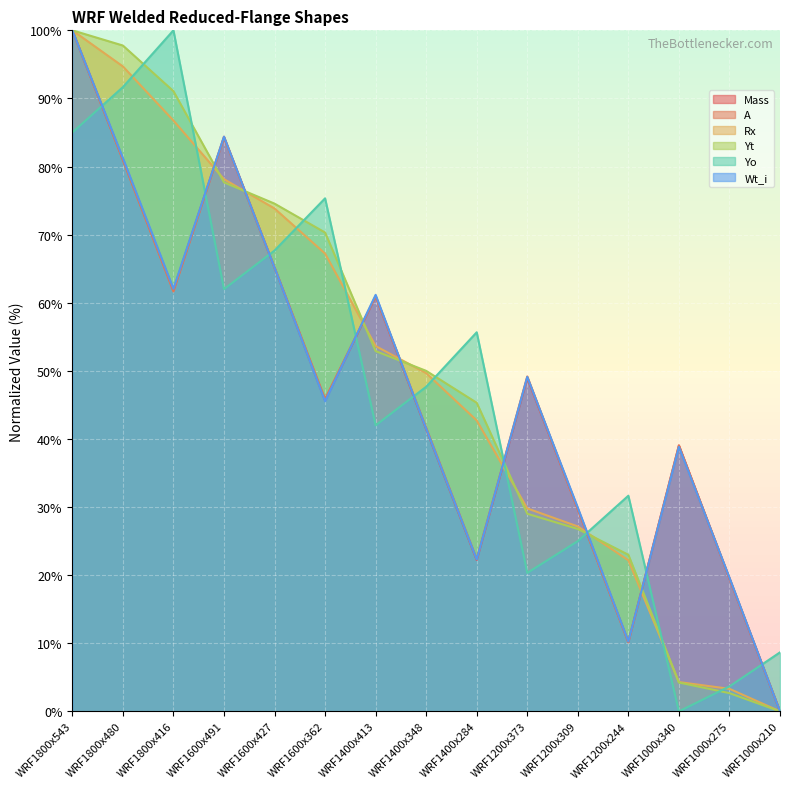

What is the value of the Yt point at the 10th from the left?

29.0